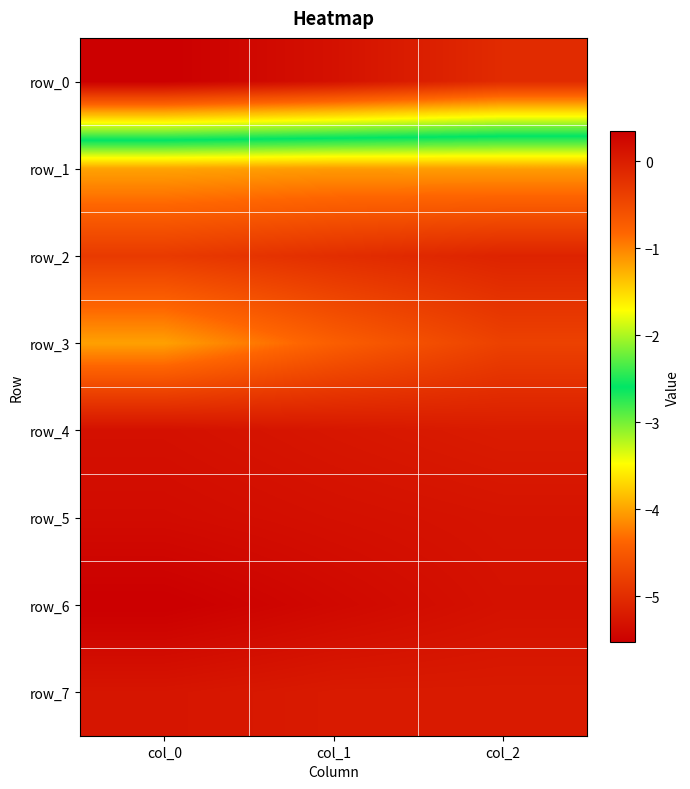

Reading right to left, extract all data points from this chart.

row_0: col_2=-5.0	col_1=-5.3	col_0=-5.5
row_1: col_2=-1.2	col_1=-1.1	col_0=-1.2
row_2: col_2=-0.1	col_1=-0.2	col_0=-0.3
row_3: col_2=-0.4	col_1=-0.7	col_0=-1.2
row_4: col_2=0.0	col_1=0.1	col_0=0.1
row_5: col_2=0.1	col_1=0.1	col_0=0.2
row_6: col_2=0.1	col_1=0.2	col_0=0.3
row_7: col_2=0.0	col_1=0.0	col_0=0.1